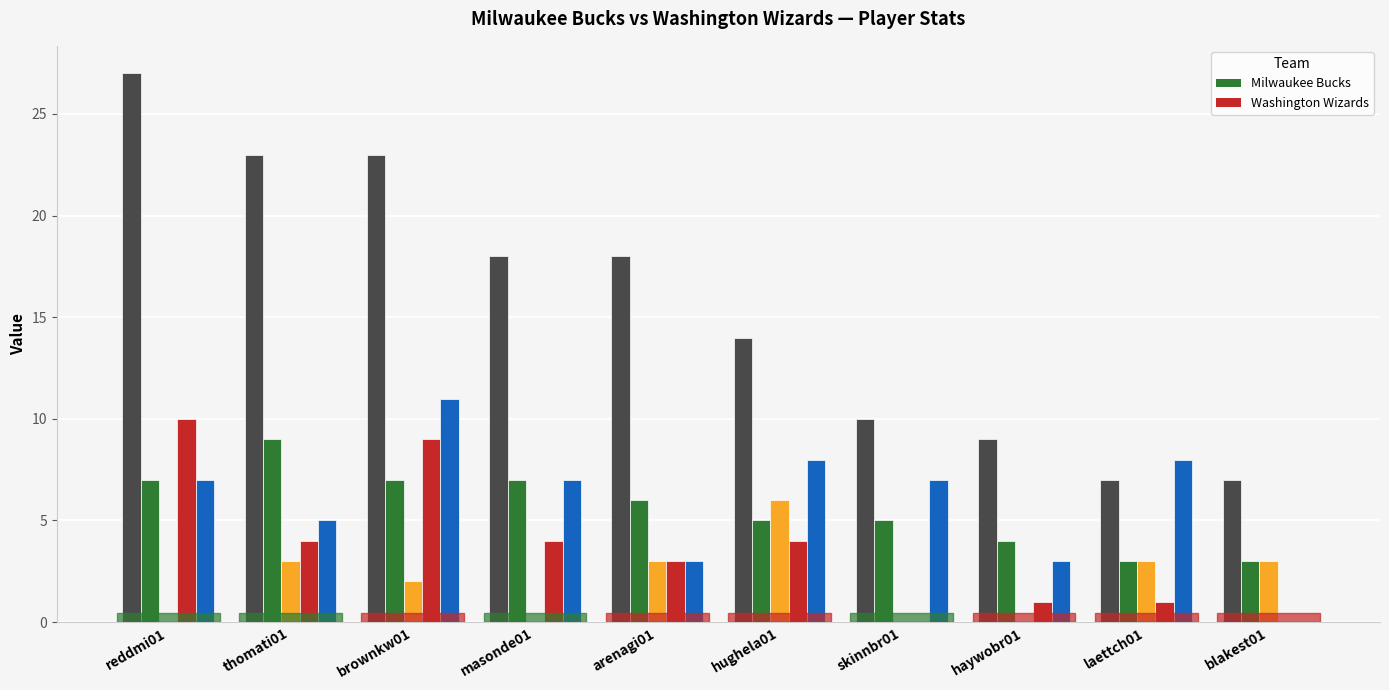

What is the maximum value shown in the chart?

27